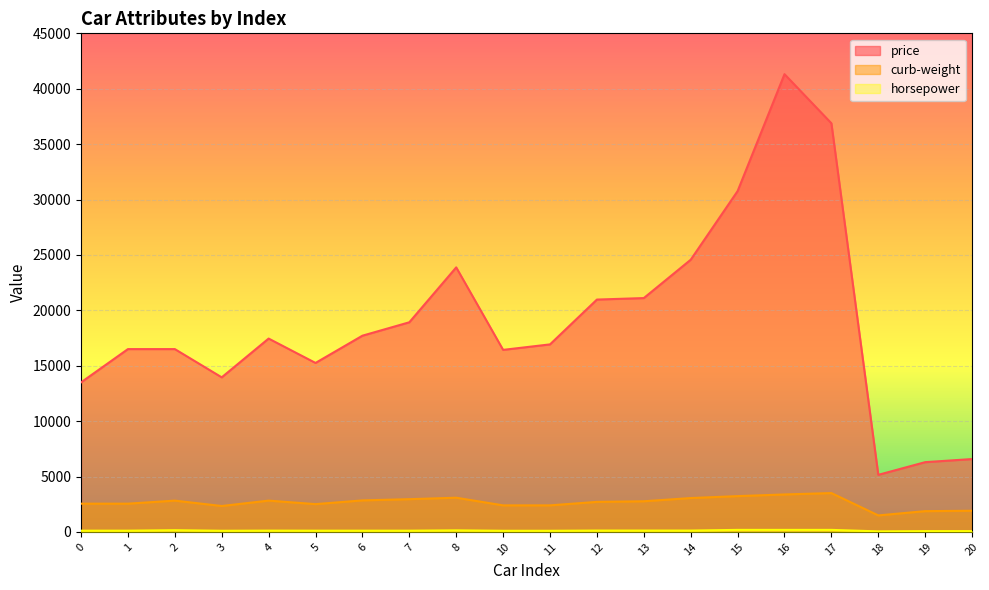

Rank the series at 18 from lowest to highest value.

horsepower, curb-weight, price